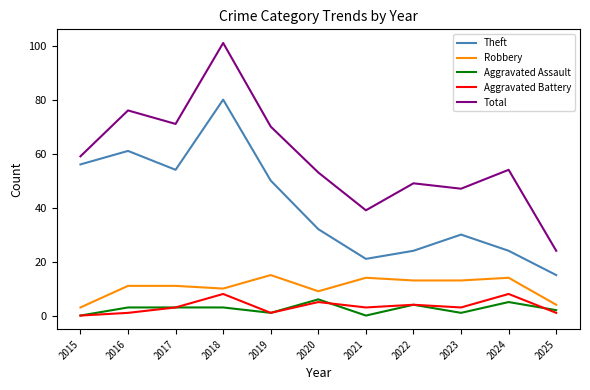

Reading left to right, extract all data points from this chart.

Theft: 56	61	54	80	50	32	21	24	30	24	15
Robbery: 3	11	11	10	15	9	14	13	13	14	4
Aggravated Assault: 0	3	3	3	1	6	0	4	1	5	2
Aggravated Battery: 0	1	3	8	1	5	3	4	3	8	1
Total: 59	76	71	101	70	53	39	49	47	54	24